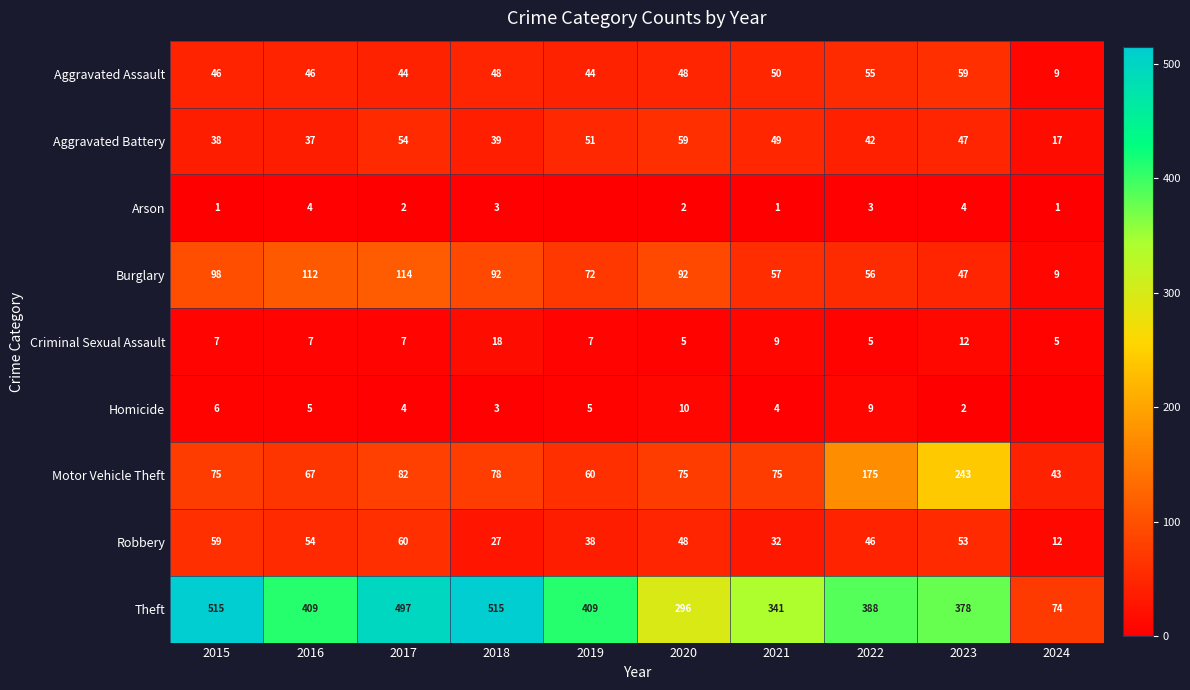

Between 2022 and 2019, which is larger?

2022